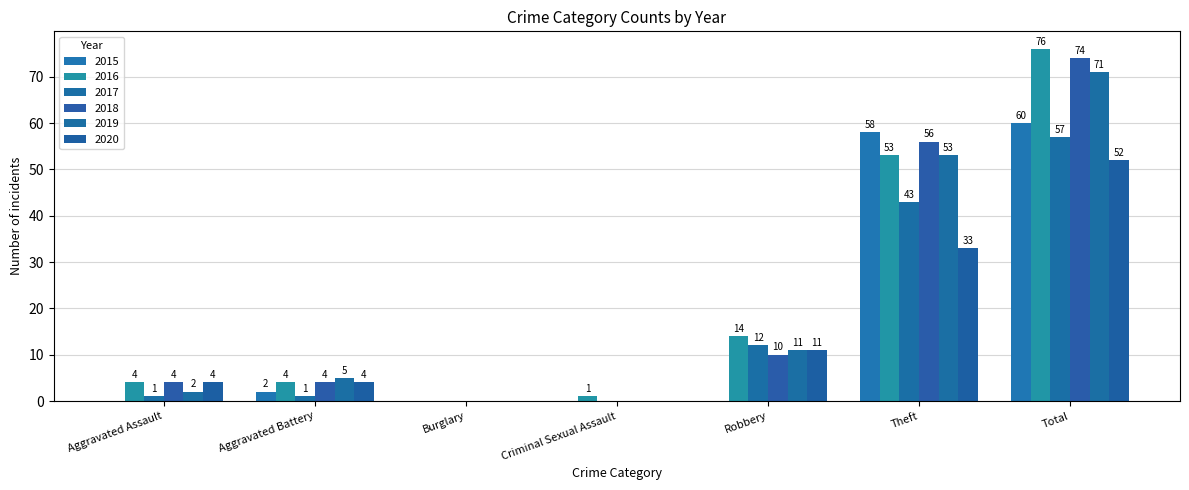

Are the bars grouped side by side (vs. stacked)?

Yes